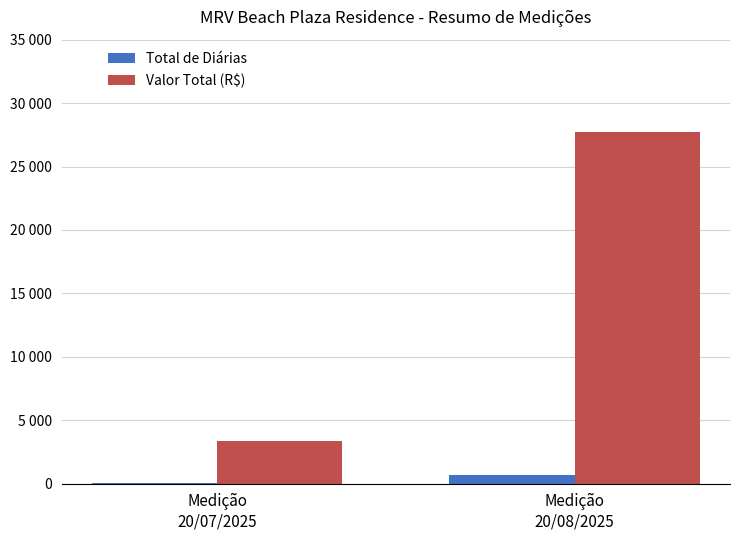

Is it true that Valor Total (R$) equals 1792 at Medição
20/07/2025?

False